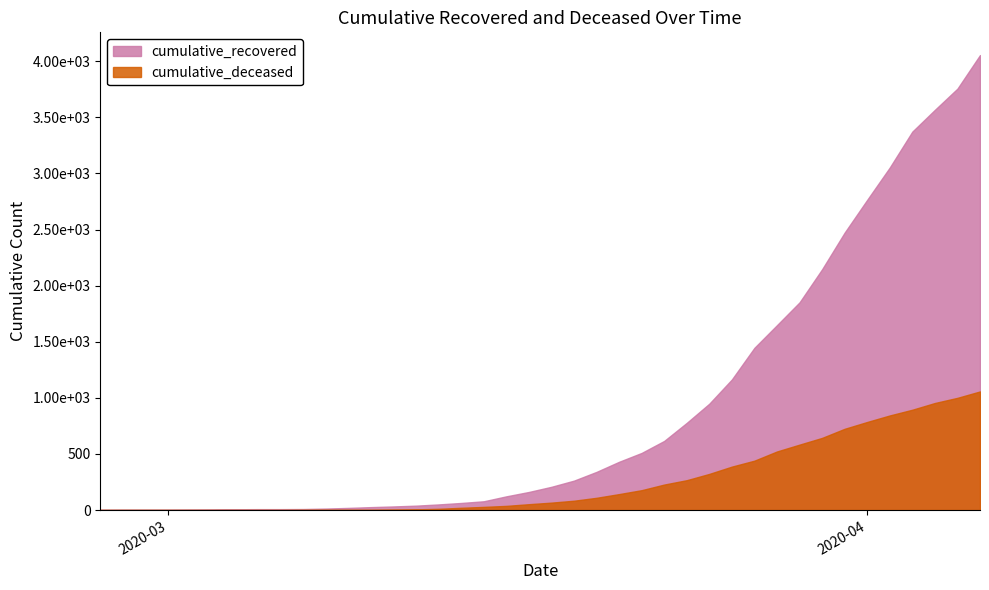

What is the label of the 30th point from the left?

2020-03-27